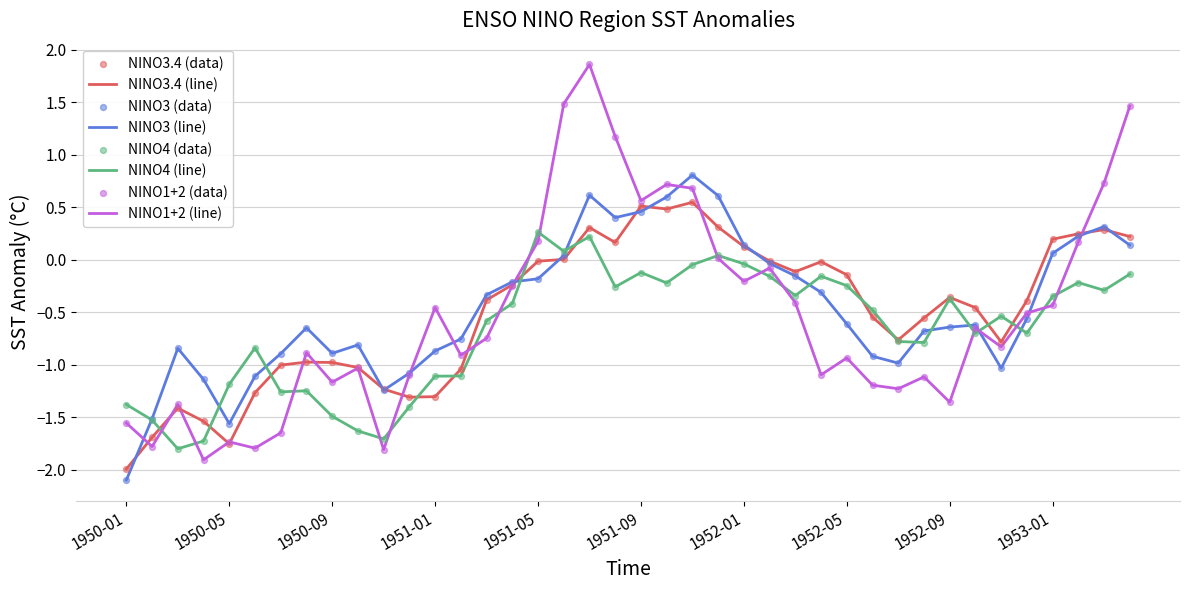

What is the maximum value shown in the chart?

1.9